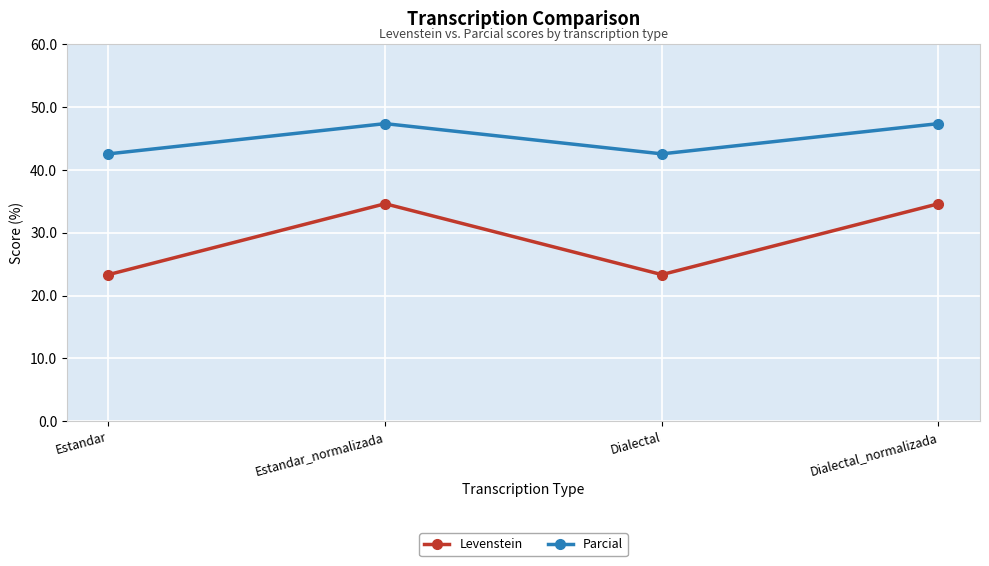

True or false: Parcial has a value of 42.6 at Estandar.

True